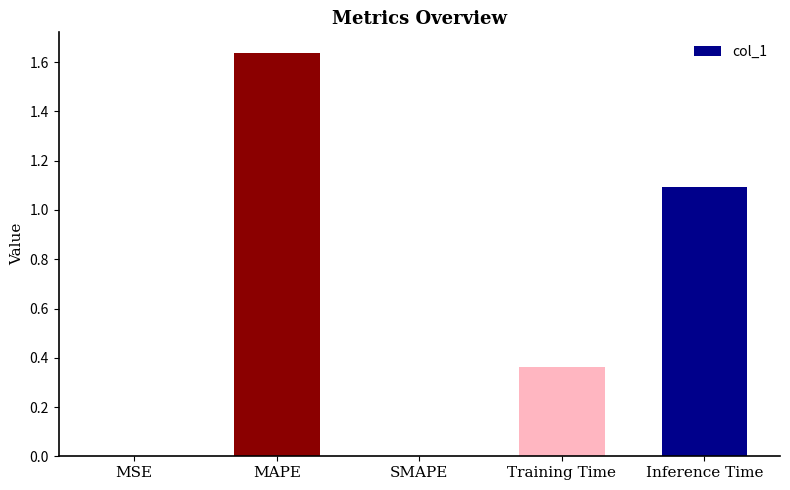

The chart shows a value of 0.1 at Training Time. True or false?

False